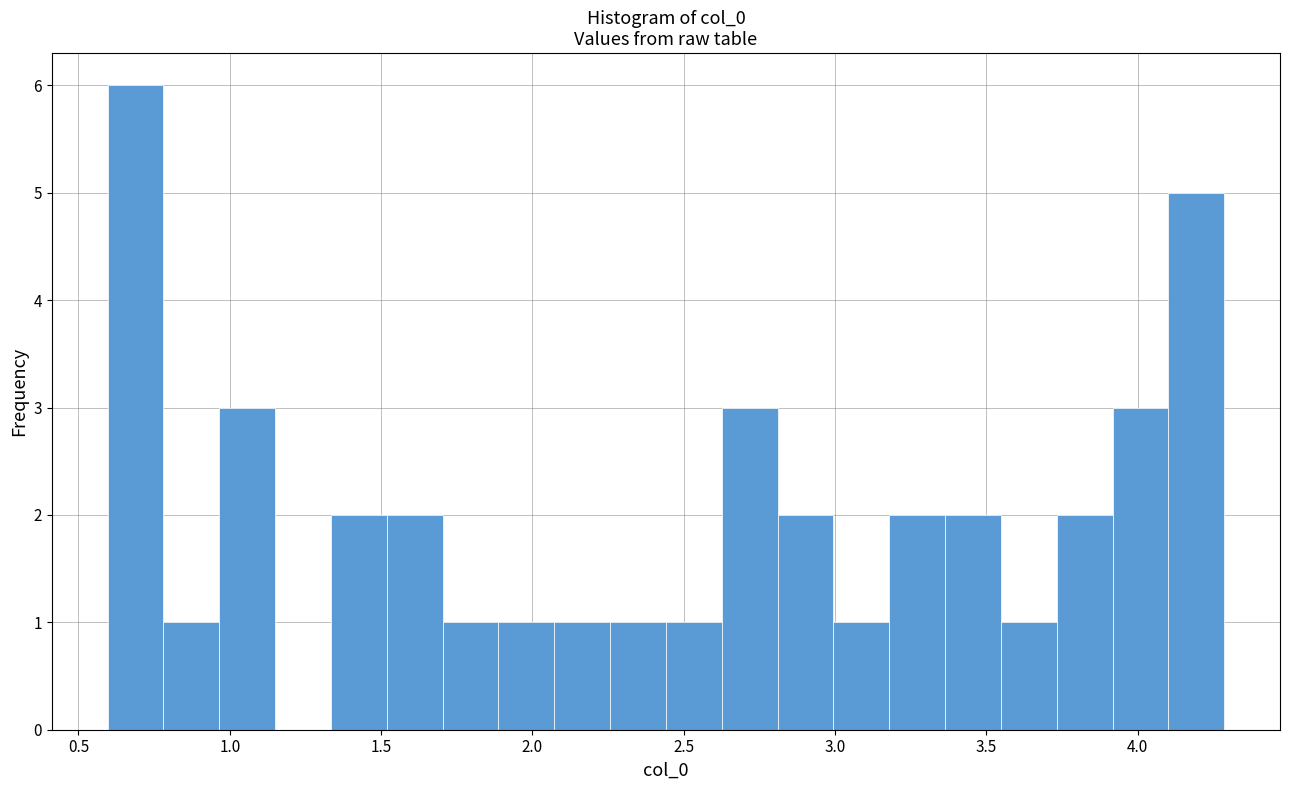

Around what value on the x-axis is the tallest bar? Give the approximate position of its centre, as read against the axis.

0.70